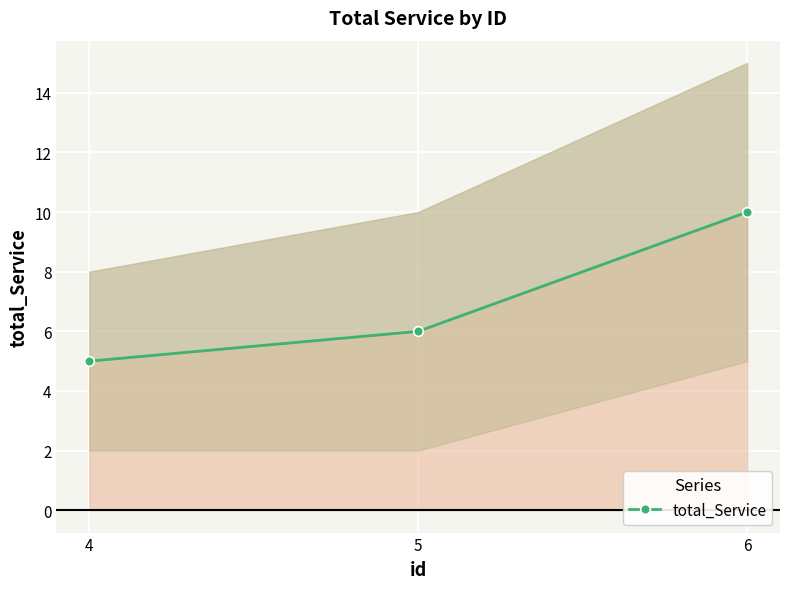

Read the value at 6.

10